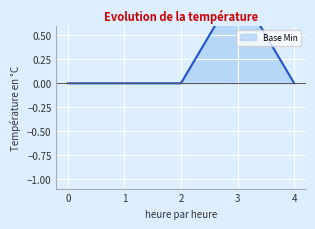

How many points are higher than both their immediate neighbors (excluding endpoints)?

1